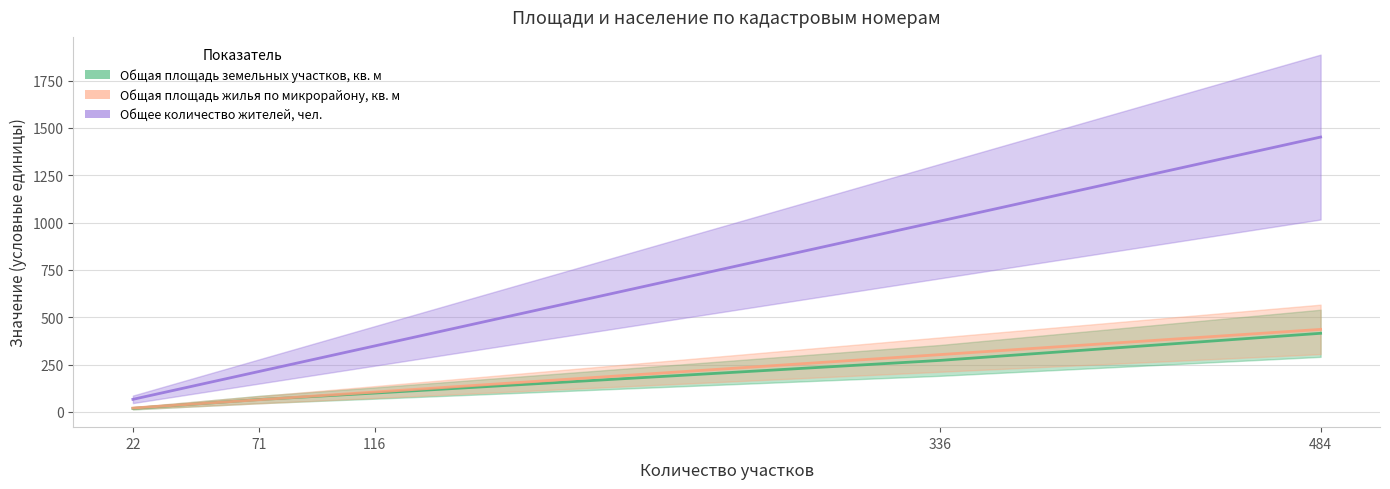

Which series has the largest total across all categories?

Общее количество жителей, чел.